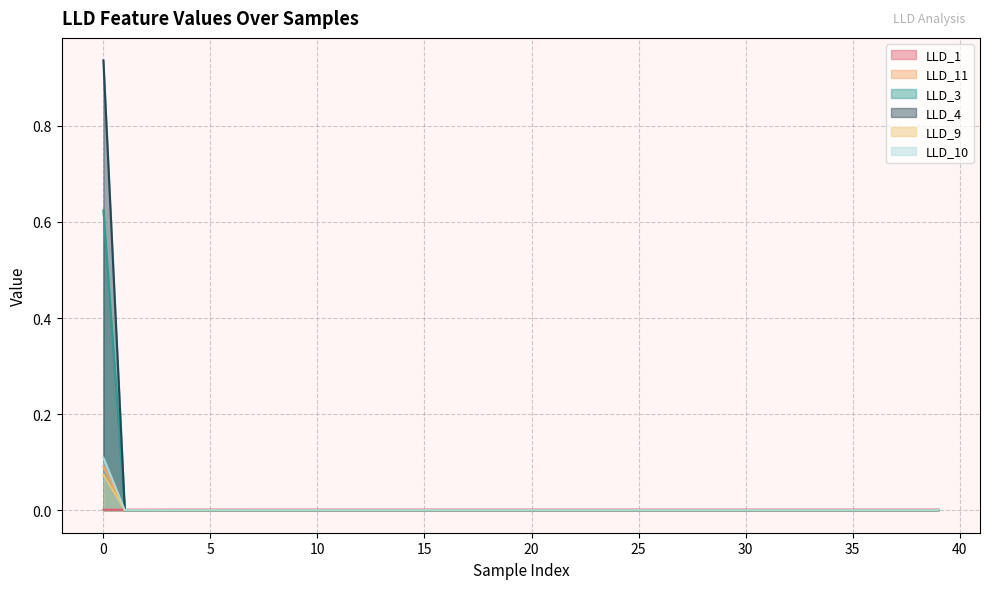

Is it true that LLD_3 equals 0.0 at 20?

True